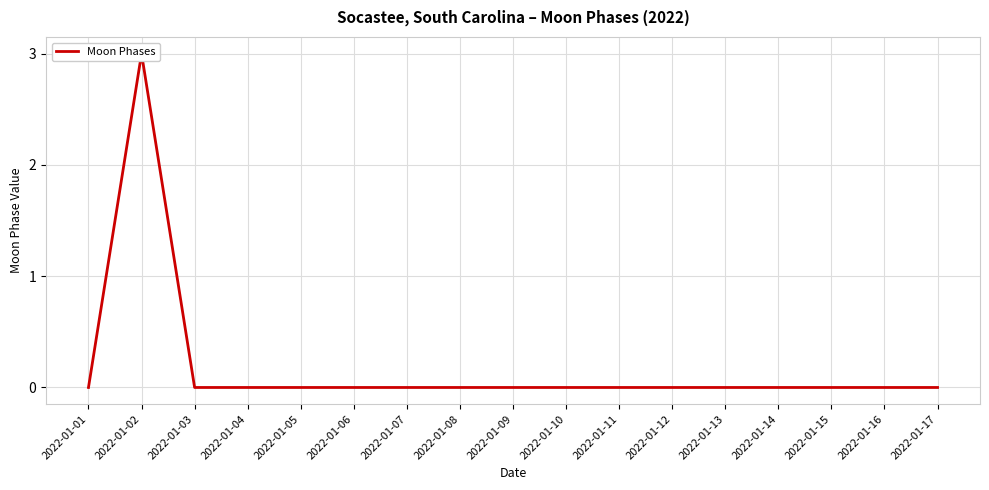

The chart shows a value of -1 at 2022-01-07. True or false?

False